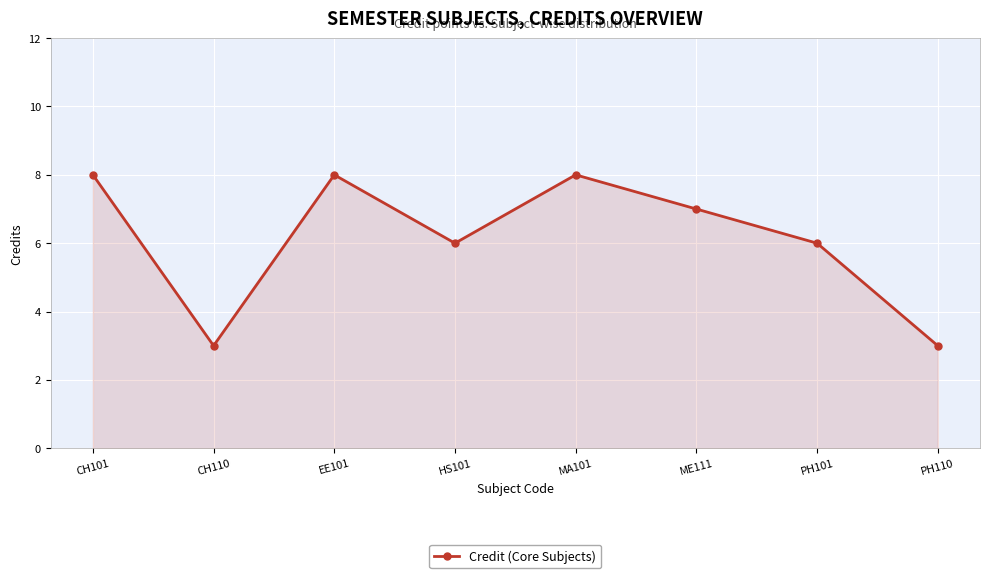

At which category does the data reach its first local peak?

EE101